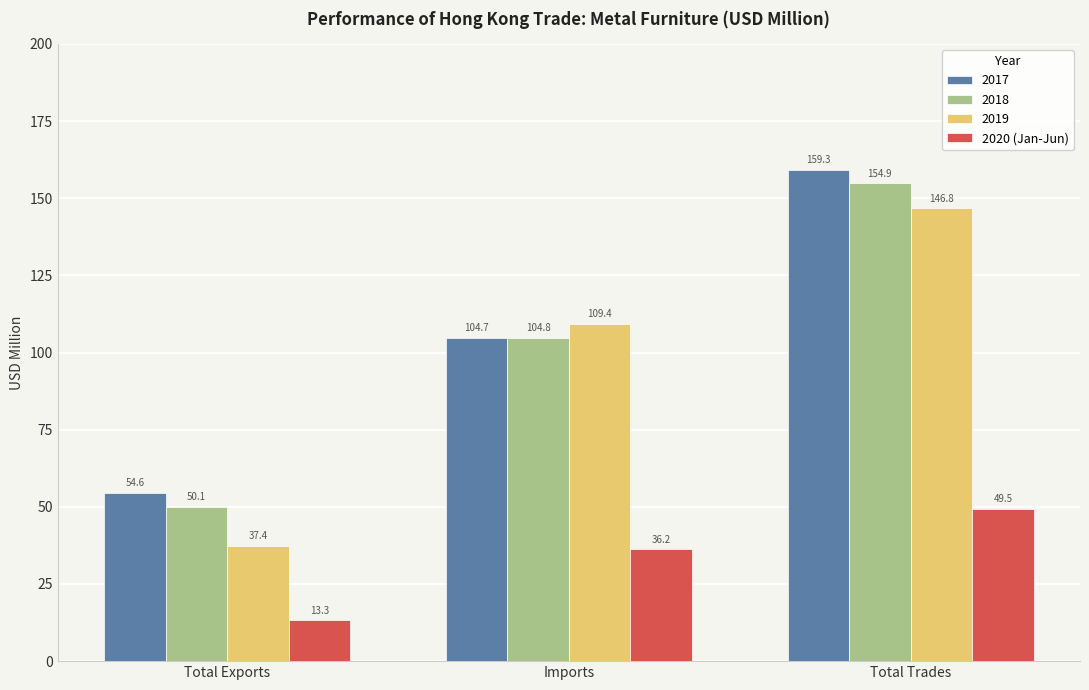

Is it true that 2017 equals 54.6 at Total Exports?

True